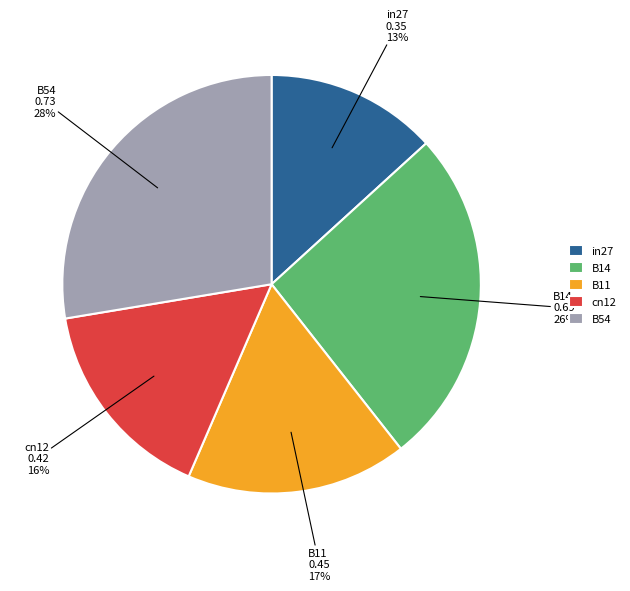

Which slice is the smallest?

in27